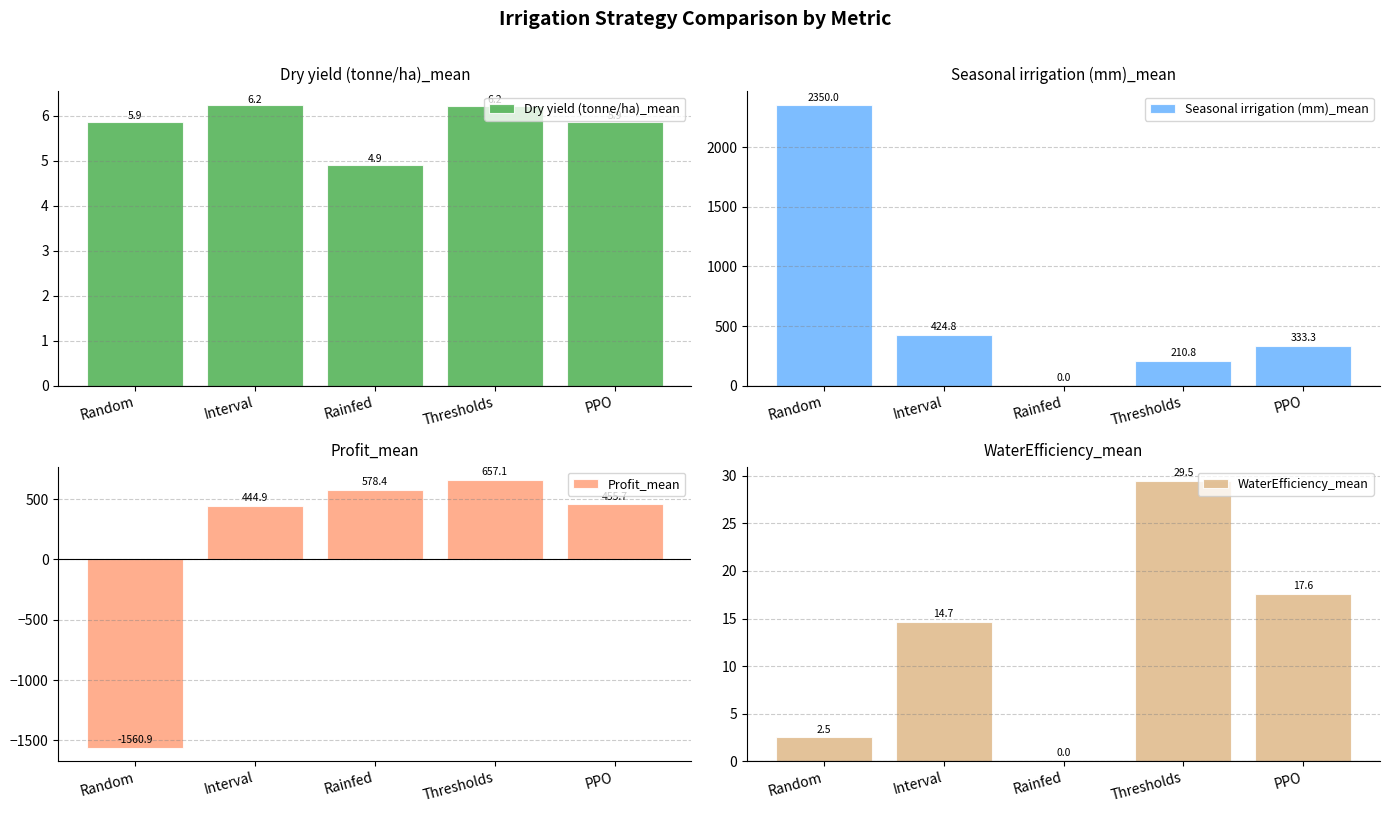

How many negative values does the Profit_mean series have?

1